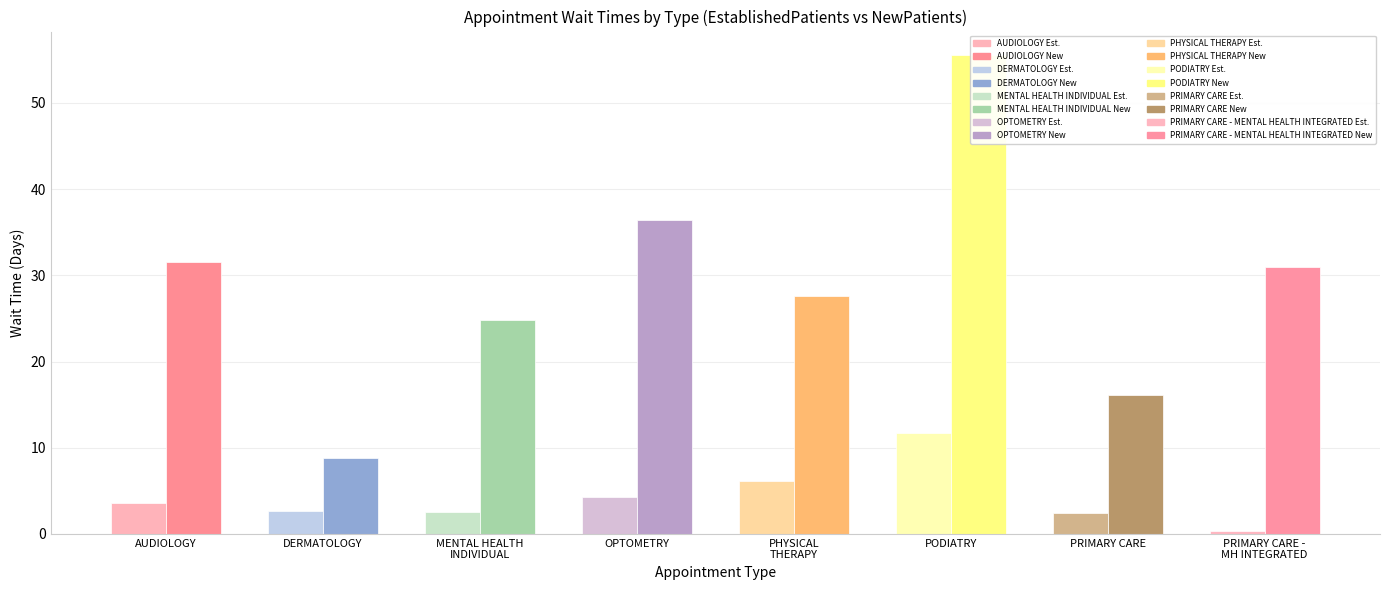

What is the minimum value for EstablishedPatients?

0.3